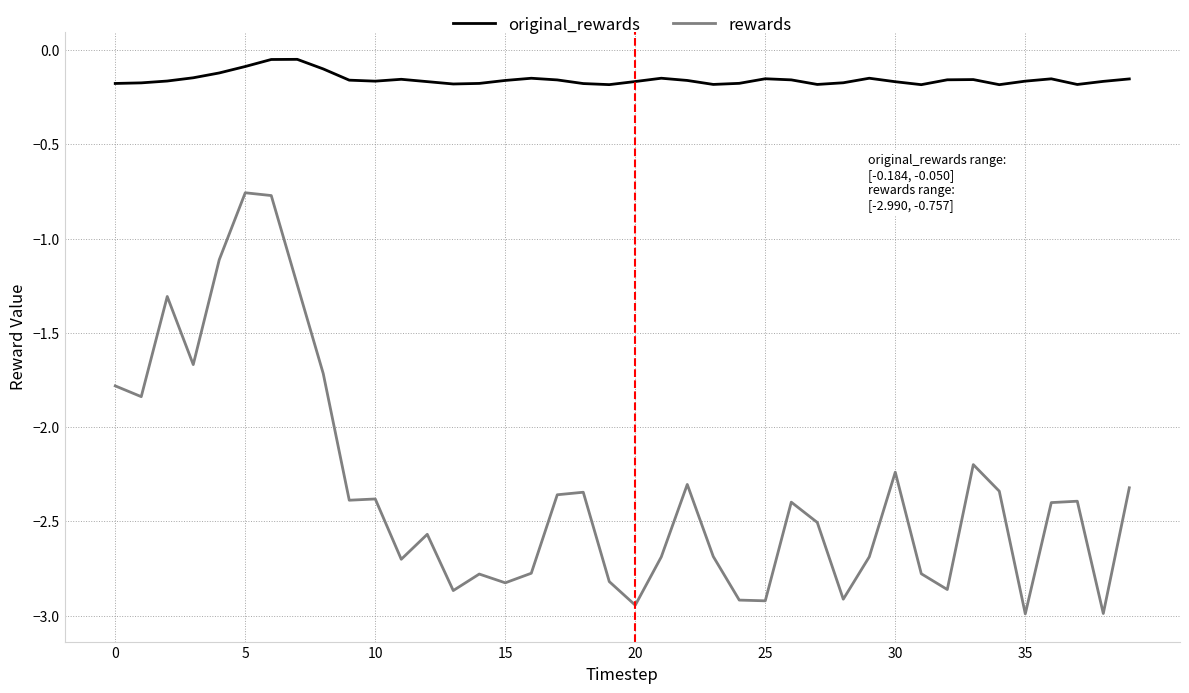

Rank the series by their maximum value, from highest to lowest.

original_rewards, rewards